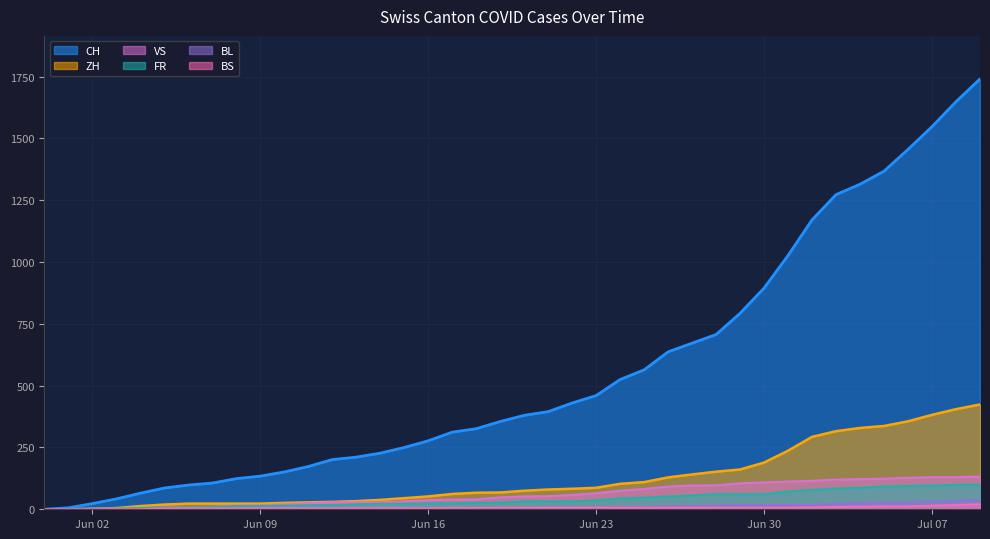

What is the maximum value for FR?

100